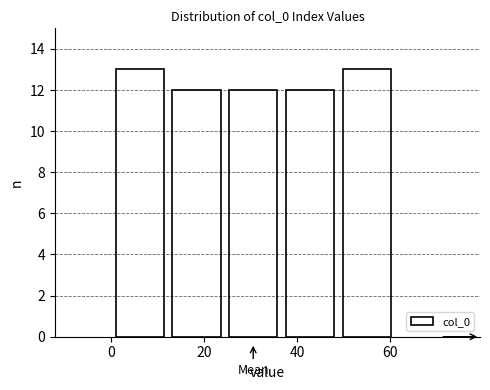

Reading left to right, transcribe this chart: for each bar, give the range it covers on the x-axis and its height. Neither the bar edges nor the heights are printed on the chart, so give them approximately, as read against the axes.

0.0 to 12.2: 13
12.2 to 24.4: 12
24.4 to 36.6: 12
36.6 to 48.8: 12
48.8 to 61.0: 13